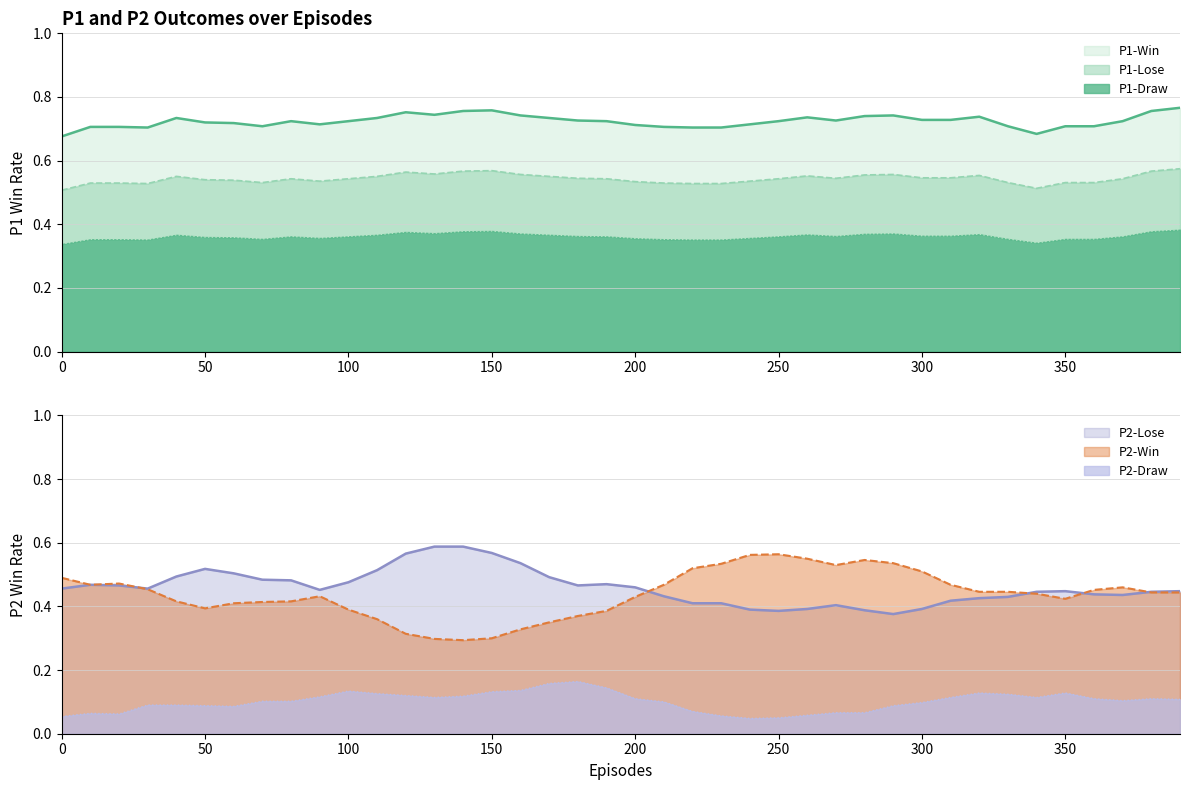

What is the sum of all P1-Lose values?

7.5